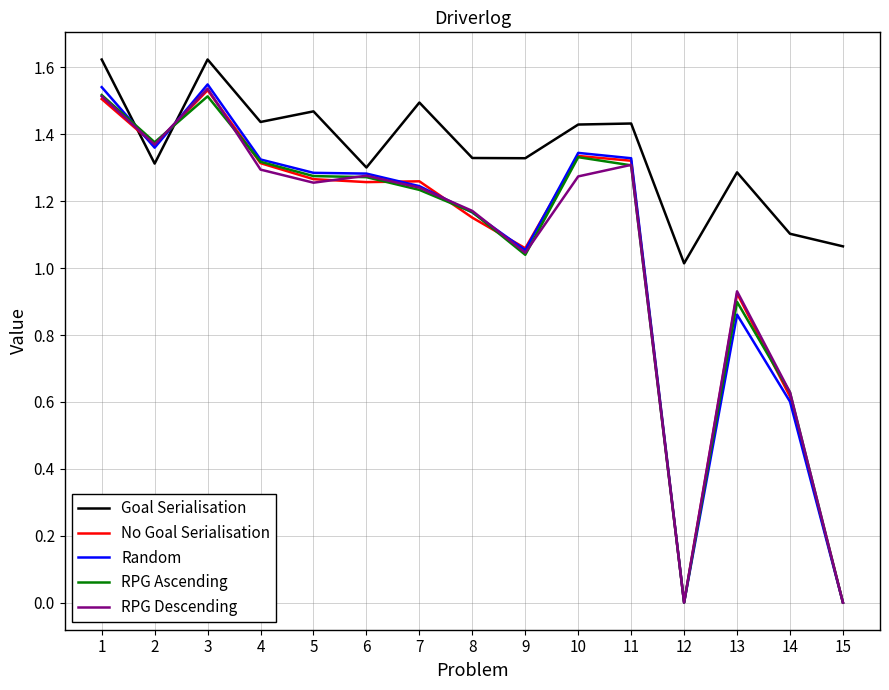

At how many categories does at least one series exceed 0?

15